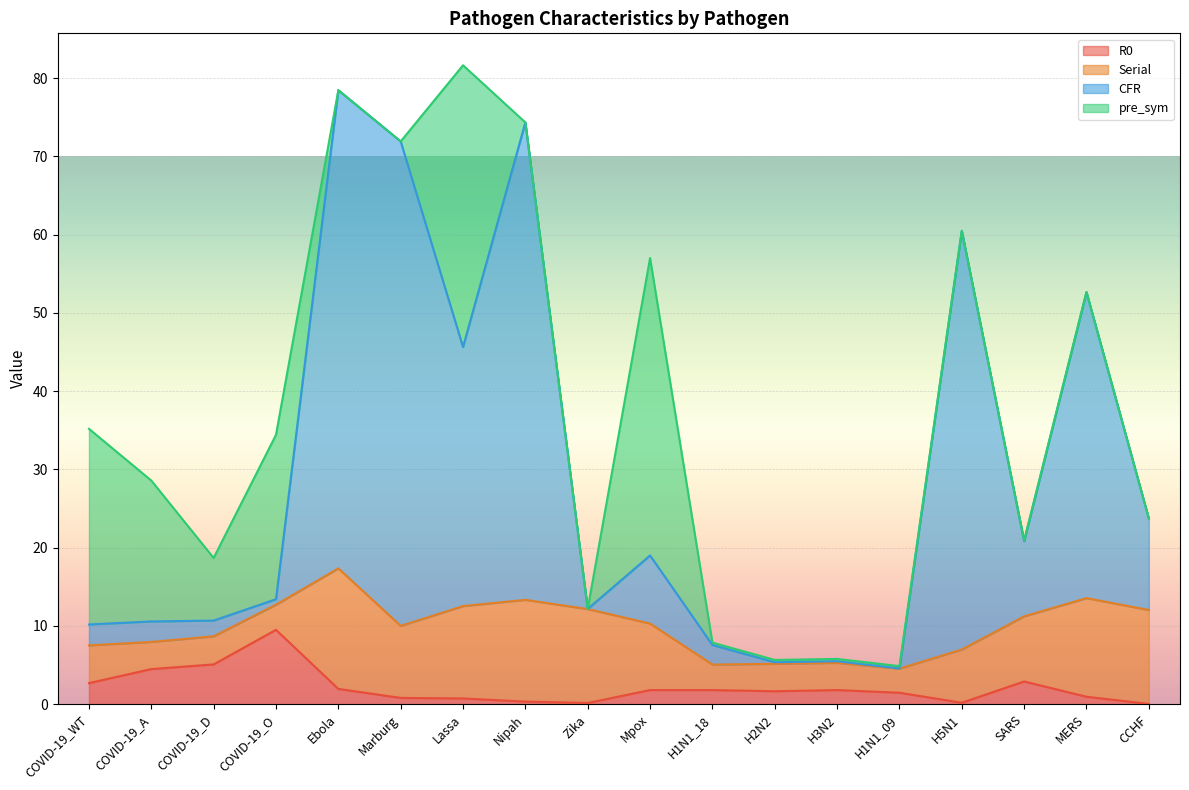

Which category has the highest value in the R0 series?

COVID-19_O